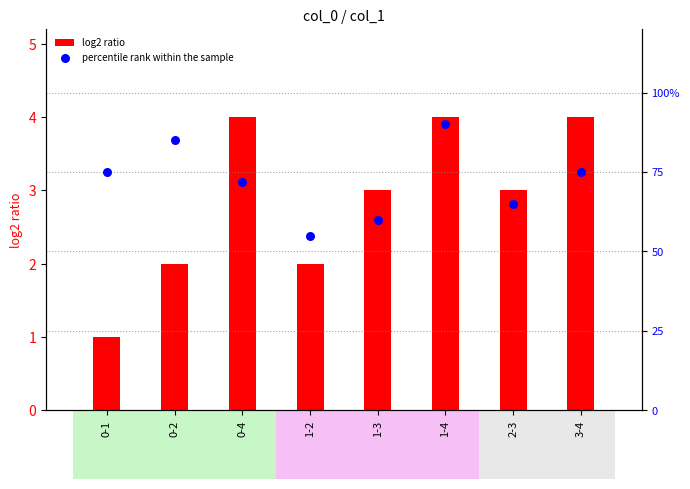

What is the total value across all series at 1-3?

3.6